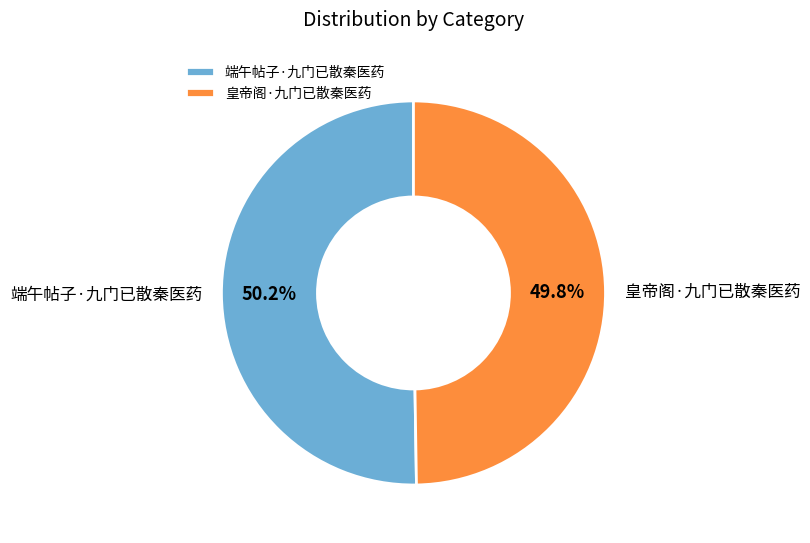

Count the number of slices in the pie.

2